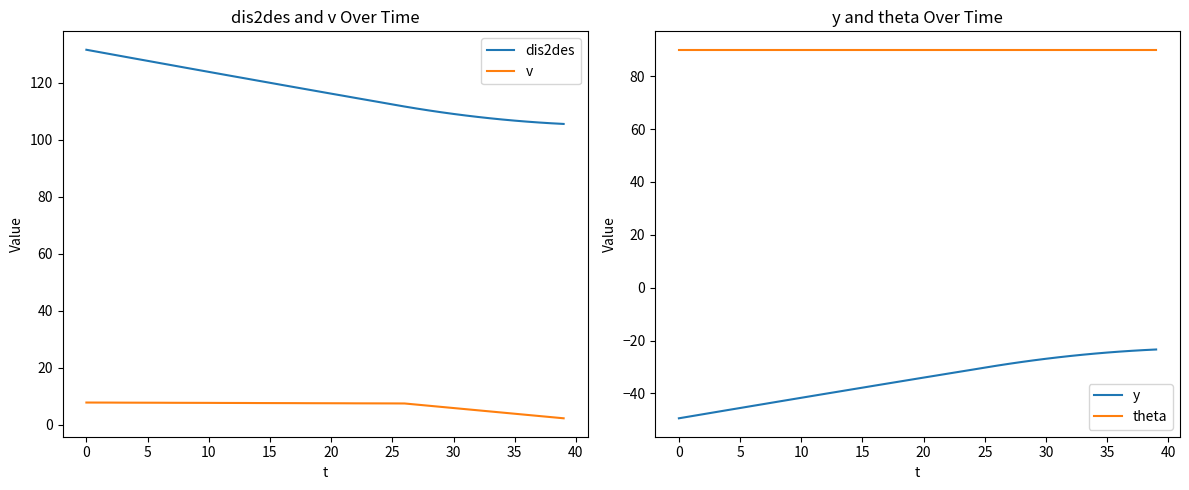

True or false: y has a value of -27.5 at 29.

True